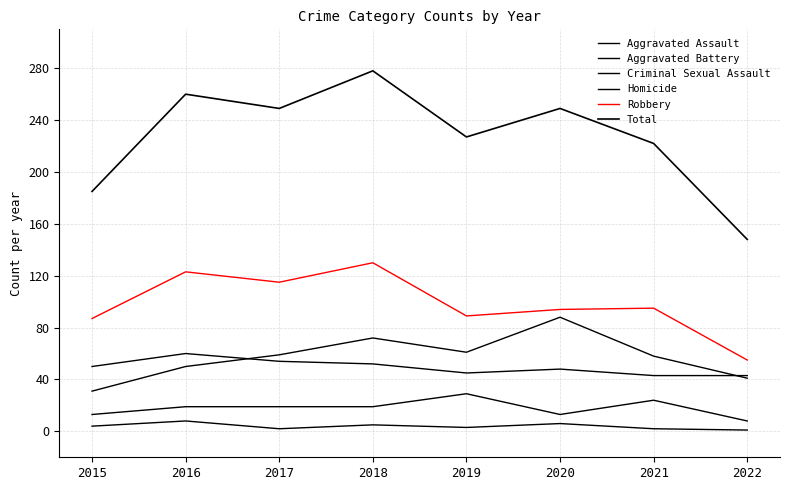

The value of Homicide at 2016 is 8. True or false?

True